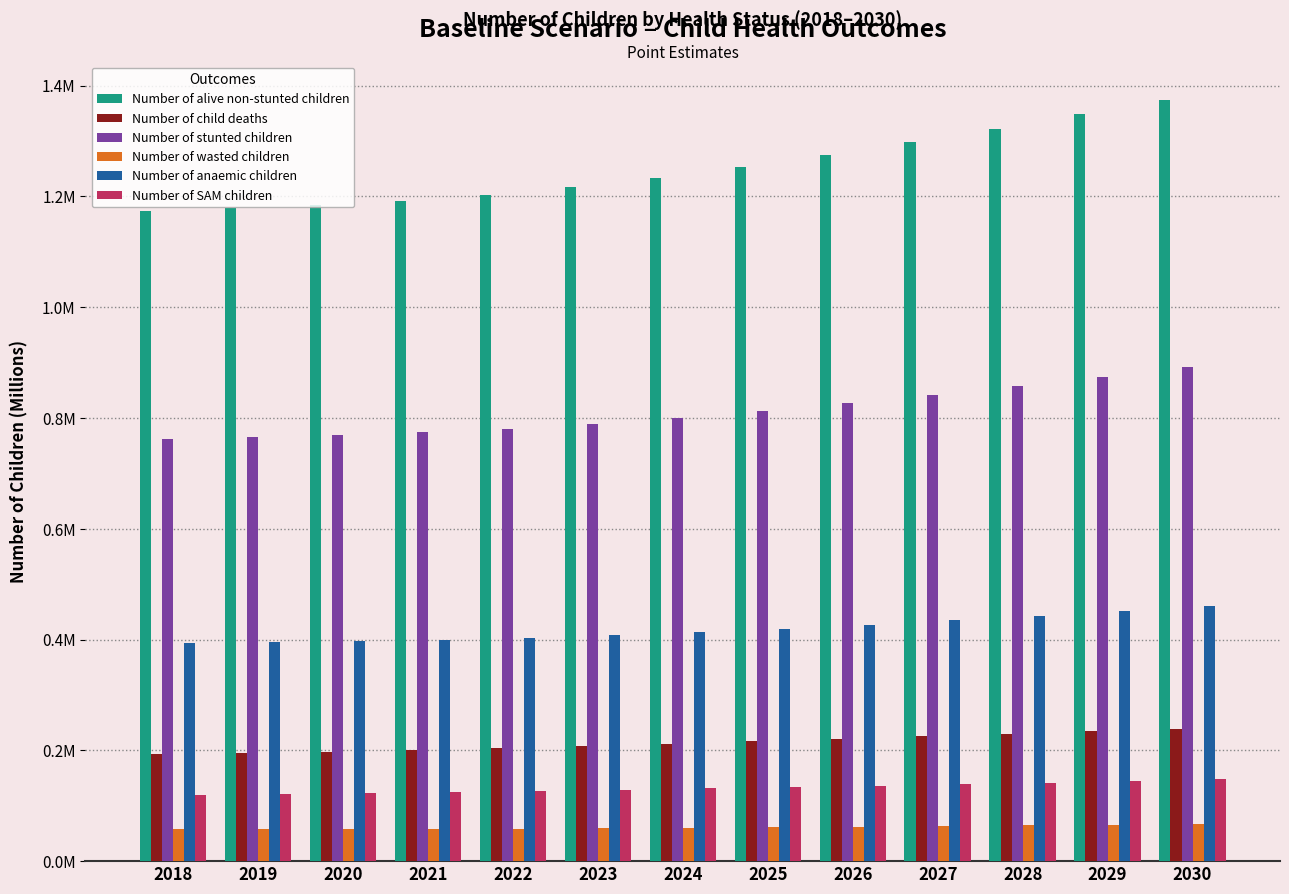

What are all the series names shown in the legend?

Number of alive non-stunted children, Number of child deaths, Number of stunted children, Number of wasted children, Number of anaemic children, Number of SAM children